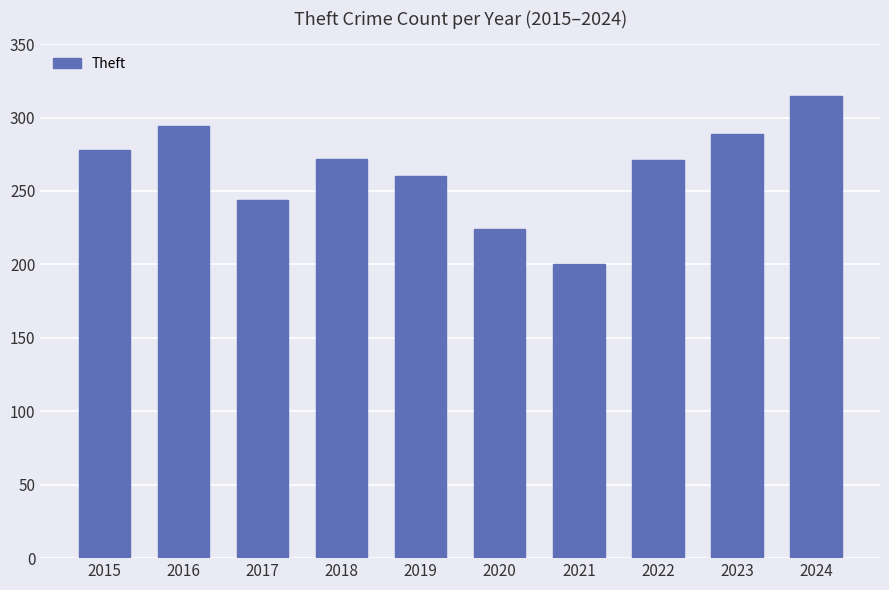

What is the value of the 3rd bar from the left?

244